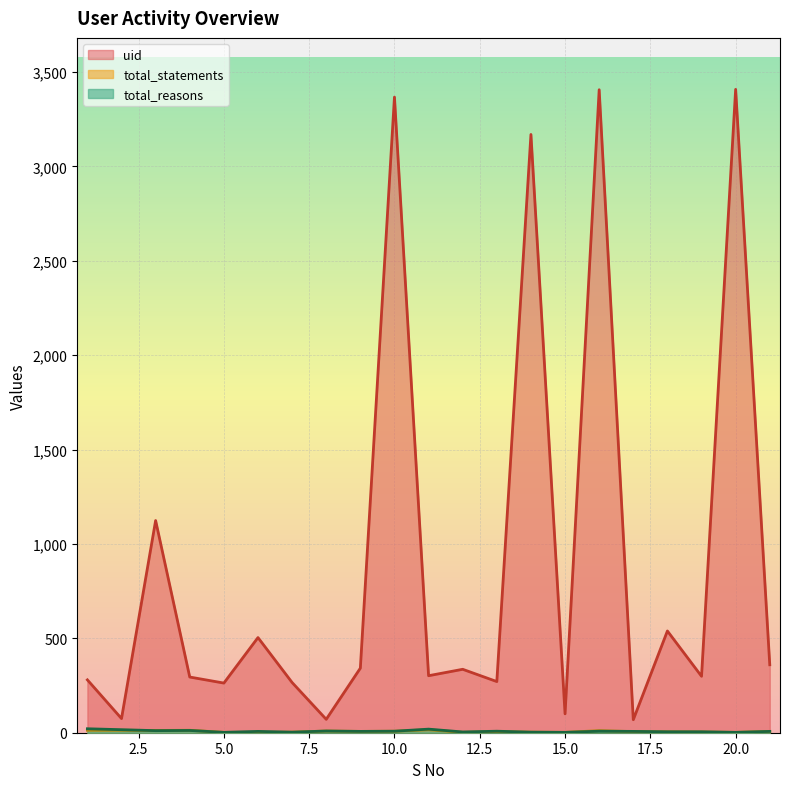

At which category does total_statements reach its first local peak?

4